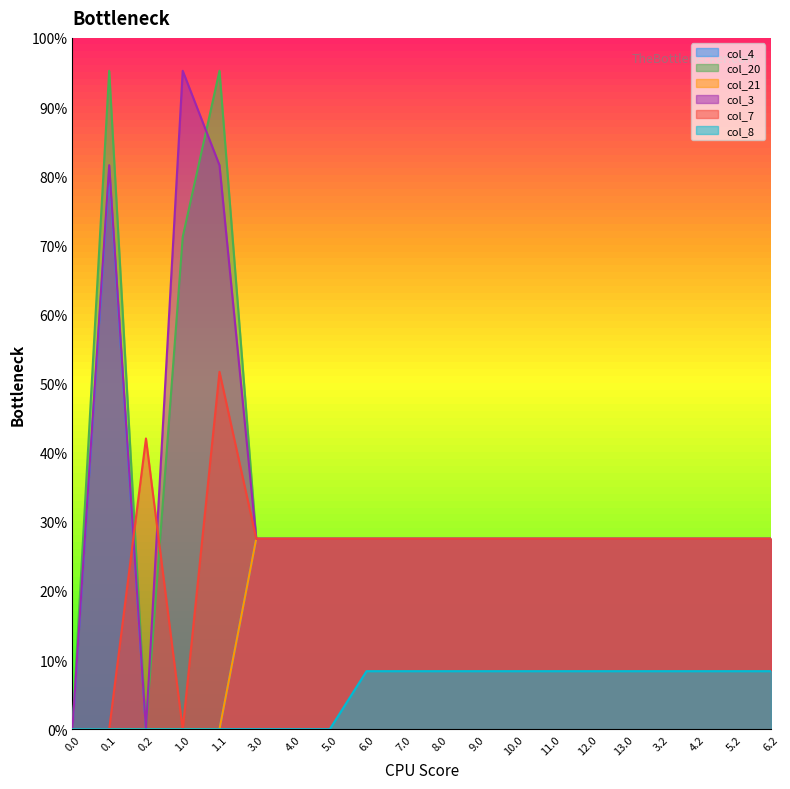

Reading left to right, transcribe all the data shown in this chart.

col_4: 0.0=0.0	0.1=339.6	0.2=0.0	1.0=0.0	1.1=0.0	3.0=115.7	4.0=115.7	5.0=115.7	6.0=115.7	7.0=115.7	8.0=115.7	9.0=115.7	10.0=115.7	11.0=115.7	12.0=115.7	13.0=115.7	3.2=115.7	4.2=115.7	5.2=115.7	6.2=115.7
col_20: 0.0=0.0	0.1=400.0	0.2=0.0	1.0=299.1	1.1=400.0	3.0=115.7	4.0=115.7	5.0=115.7	6.0=115.7	7.0=115.7	8.0=115.7	9.0=115.7	10.0=115.7	11.0=115.7	12.0=115.7	13.0=115.7	3.2=115.7	4.2=115.7	5.2=115.7	6.2=115.7
col_21: 0.0=0.0	0.1=0.0	0.2=0.0	1.0=0.0	1.1=0.0	3.0=115.7	4.0=115.7	5.0=115.7	6.0=115.7	7.0=115.7	8.0=115.7	9.0=115.7	10.0=115.7	11.0=115.7	12.0=115.7	13.0=115.7	3.2=115.7	4.2=115.7	5.2=115.7	6.2=115.7
col_3: 0.0=0.0	0.1=342.7	0.2=0.0	1.0=400.0	1.1=342.7	3.0=115.7	4.0=115.7	5.0=115.7	6.0=115.7	7.0=115.7	8.0=115.7	9.0=115.7	10.0=115.7	11.0=115.7	12.0=115.7	13.0=115.7	3.2=115.7	4.2=115.7	5.2=115.7	6.2=115.7
col_7: 0.0=0.0	0.1=0.0	0.2=176.6	1.0=0.0	1.1=217.1	3.0=115.7	4.0=115.7	5.0=115.7	6.0=115.7	7.0=115.7	8.0=115.7	9.0=115.7	10.0=115.7	11.0=115.7	12.0=115.7	13.0=115.7	3.2=115.7	4.2=115.7	5.2=115.7	6.2=115.7
col_8: 0.0=0.0	0.1=0.0	0.2=0.0	1.0=0.0	1.1=0.0	3.0=0.0	4.0=0.0	5.0=0.0	6.0=35.3	7.0=35.3	8.0=35.3	9.0=35.3	10.0=35.3	11.0=35.3	12.0=35.3	13.0=35.3	3.2=35.3	4.2=35.3	5.2=35.3	6.2=35.3